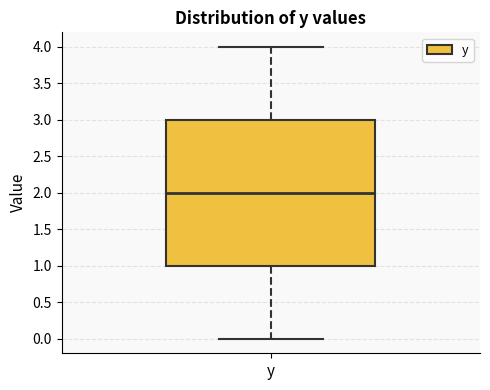

Transcribe this box plot: give where the median line is, the range the box spans, and where the two whiskers end, as read against the y-axis. The values are not printed on the chart, so give them approximately, as read against the axis.

median 2, box 1 to 3, whiskers 0 to 4